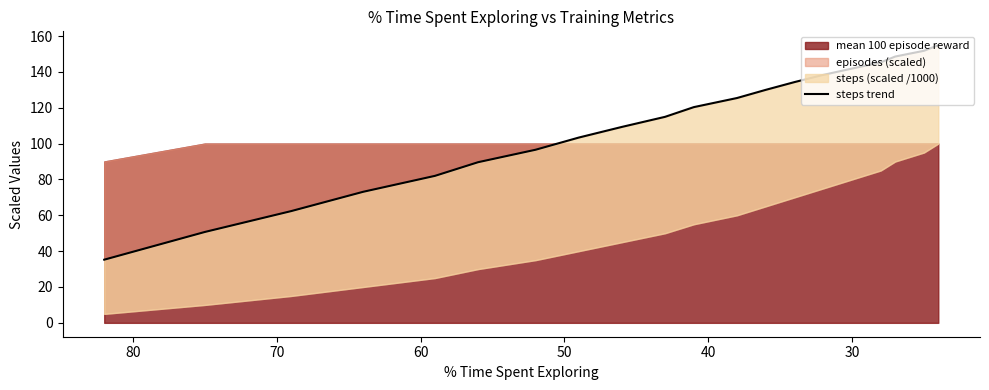

The value at 90 is 155.5. True or false?

False